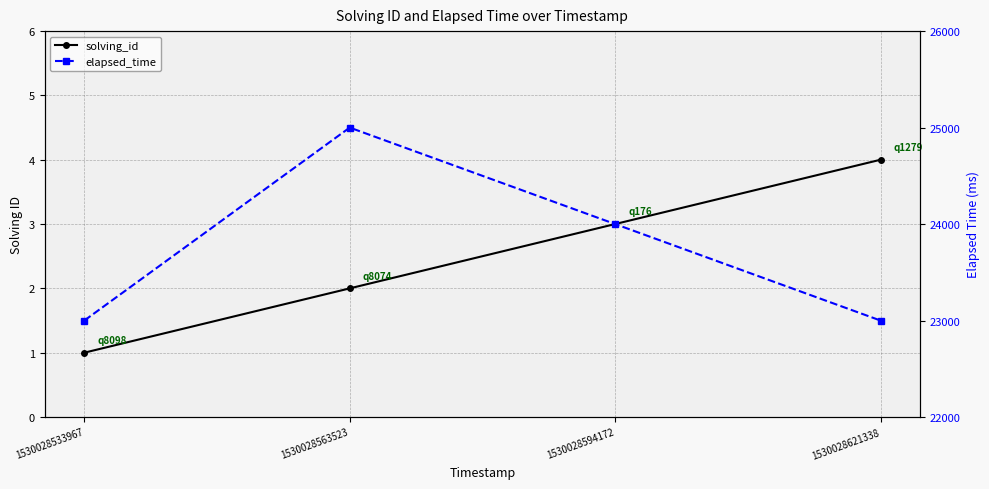

Reading left to right, extract all data points from this chart.

solving_id: 1	2	3	4
elapsed_time: 23000	25000	24000	23000